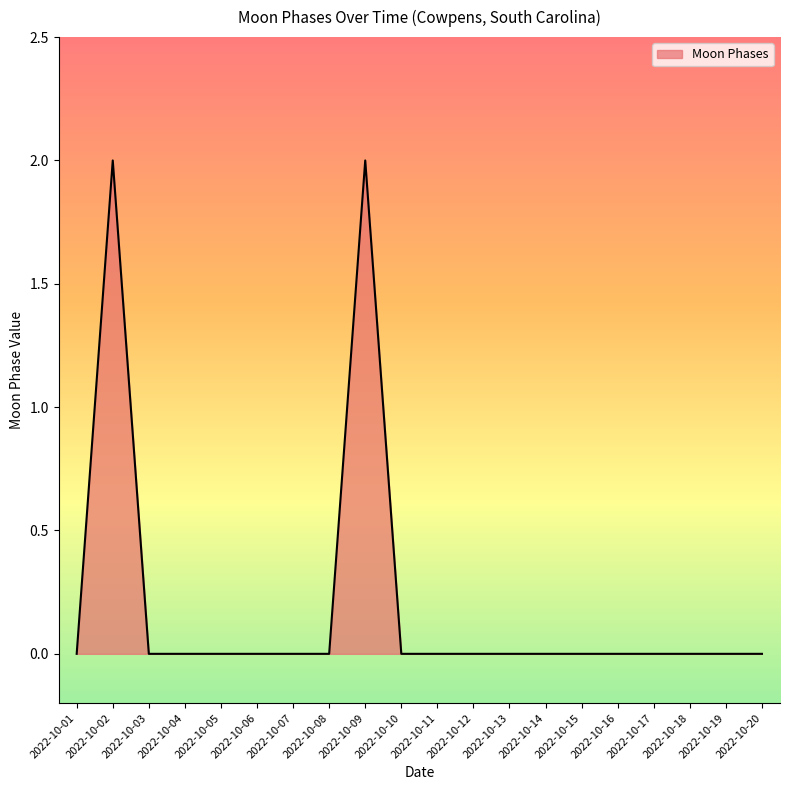

What is the sum of all values?

4